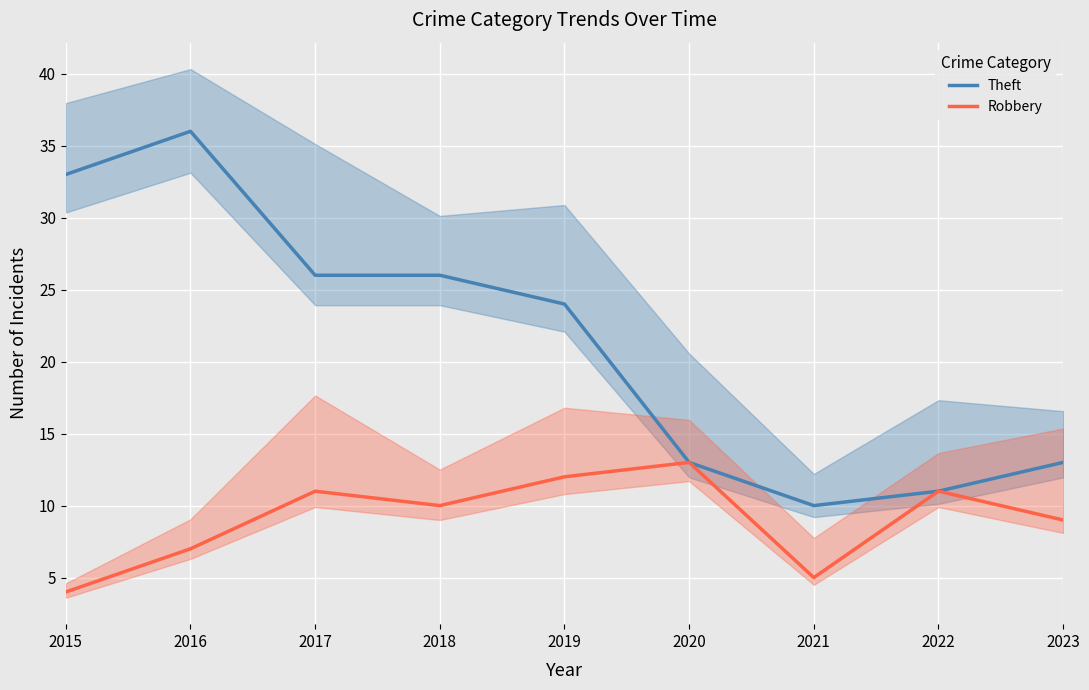

What is the spread (max minus min) of values at 2023?

4